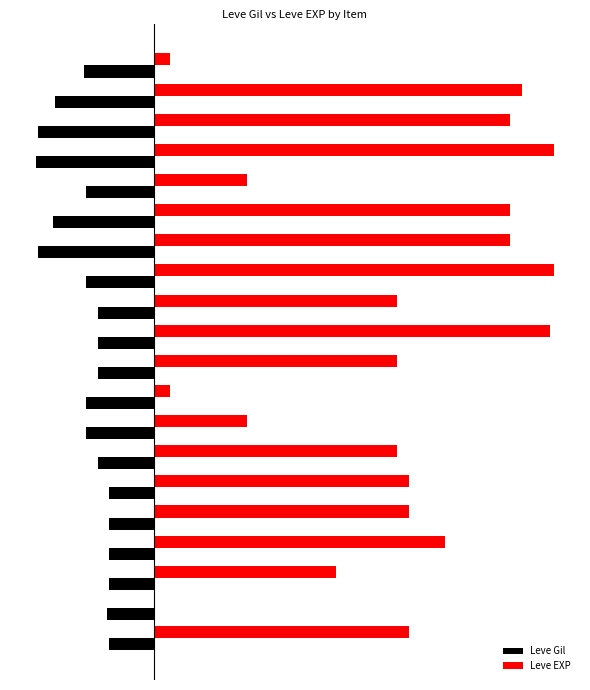

What are all the series names shown in the legend?

Leve Gil, Leve EXP